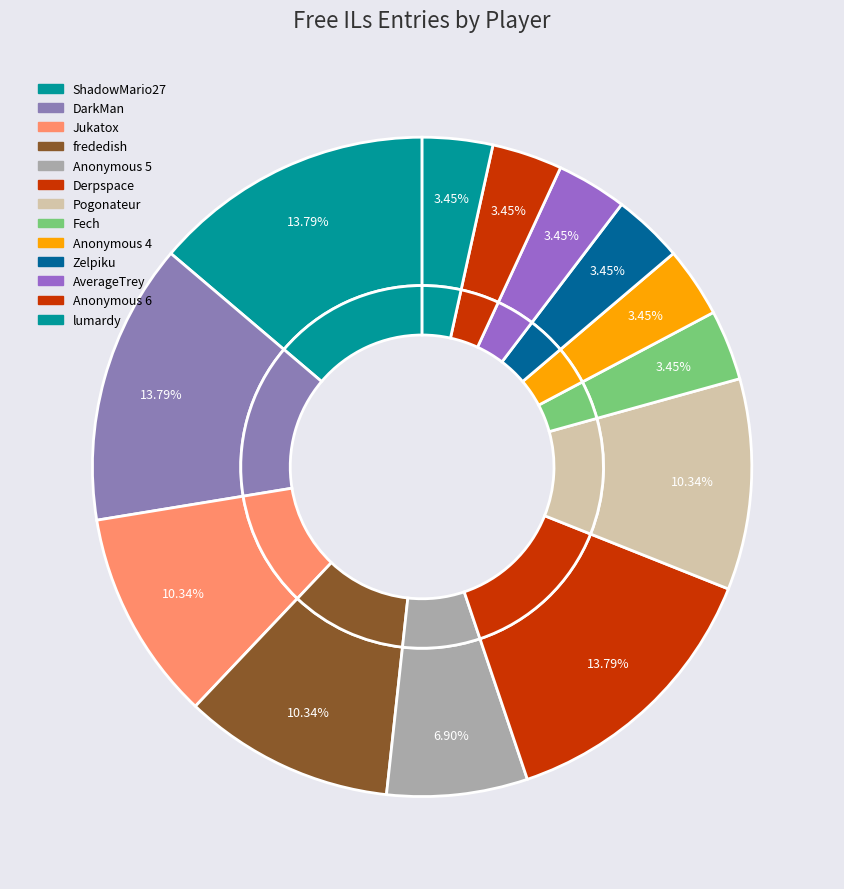

The Fech slice represents 1% of the pie. True or false?

False